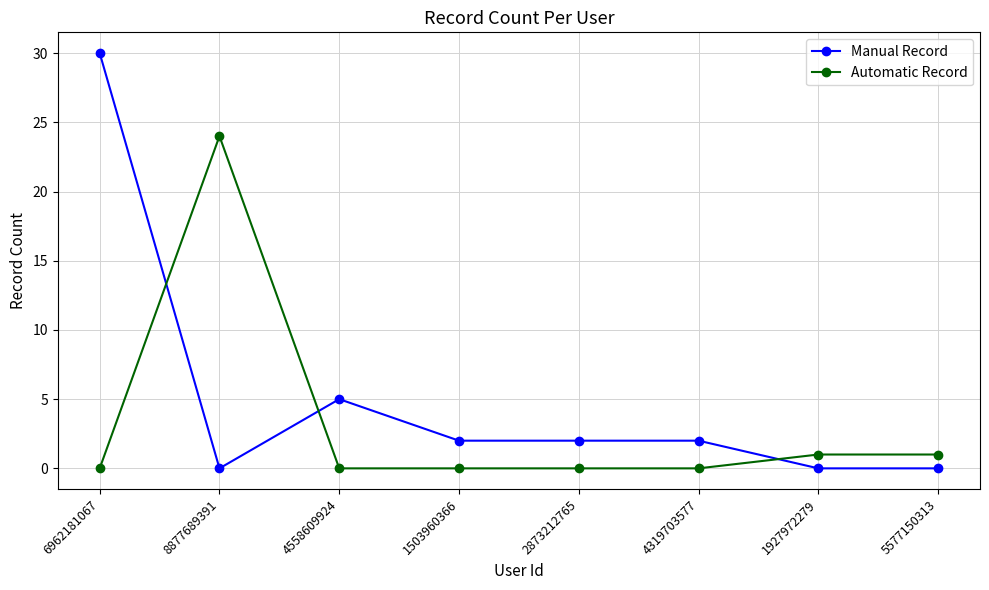

Reading left to right, extract all data points from this chart.

Manual Record: 6962181067=30	8877689391=0	4558609924=5	1503960366=2	2873212765=2	4319703577=2	1927972279=0	5577150313=0
Automatic Record: 6962181067=0	8877689391=24	4558609924=0	1503960366=0	2873212765=0	4319703577=0	1927972279=1	5577150313=1